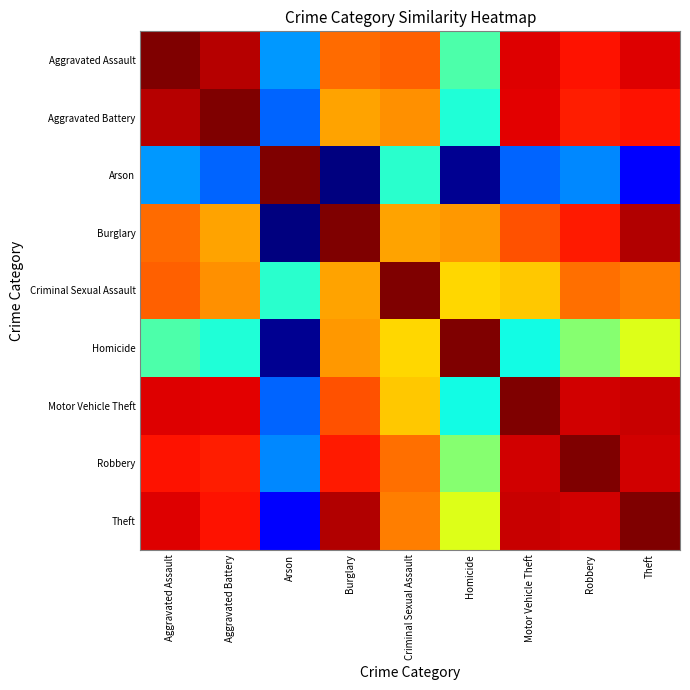

Reading left to right, what are all the values shown in this chart?

Aggravated Assault: Aggravated Assault=1.0	Aggravated Battery=1.0	Arson=0.3	Burglary=0.8	Criminal Sexual Assault=0.8	Homicide=0.4	Motor Vehicle Theft=0.9	Robbery=0.9	Theft=0.9
Aggravated Battery: Aggravated Assault=1.0	Aggravated Battery=1.0	Arson=0.2	Burglary=0.7	Criminal Sexual Assault=0.8	Homicide=0.4	Motor Vehicle Theft=0.9	Robbery=0.9	Theft=0.9
Arson: Aggravated Assault=0.3	Aggravated Battery=0.2	Arson=1.0	Burglary=0.0	Criminal Sexual Assault=0.4	Homicide=0.0	Motor Vehicle Theft=0.2	Robbery=0.3	Theft=0.1
Burglary: Aggravated Assault=0.8	Aggravated Battery=0.7	Arson=0.0	Burglary=1.0	Criminal Sexual Assault=0.7	Homicide=0.7	Motor Vehicle Theft=0.8	Robbery=0.9	Theft=1.0
Criminal Sexual Assault: Aggravated Assault=0.8	Aggravated Battery=0.8	Arson=0.4	Burglary=0.7	Criminal Sexual Assault=1.0	Homicide=0.7	Motor Vehicle Theft=0.7	Robbery=0.8	Theft=0.8
Homicide: Aggravated Assault=0.4	Aggravated Battery=0.4	Arson=0.0	Burglary=0.7	Criminal Sexual Assault=0.7	Homicide=1.0	Motor Vehicle Theft=0.4	Robbery=0.5	Theft=0.6
Motor Vehicle Theft: Aggravated Assault=0.9	Aggravated Battery=0.9	Arson=0.2	Burglary=0.8	Criminal Sexual Assault=0.7	Homicide=0.4	Motor Vehicle Theft=1.0	Robbery=0.9	Theft=0.9
Robbery: Aggravated Assault=0.9	Aggravated Battery=0.9	Arson=0.3	Burglary=0.9	Criminal Sexual Assault=0.8	Homicide=0.5	Motor Vehicle Theft=0.9	Robbery=1.0	Theft=0.9
Theft: Aggravated Assault=0.9	Aggravated Battery=0.9	Arson=0.1	Burglary=1.0	Criminal Sexual Assault=0.8	Homicide=0.6	Motor Vehicle Theft=0.9	Robbery=0.9	Theft=1.0